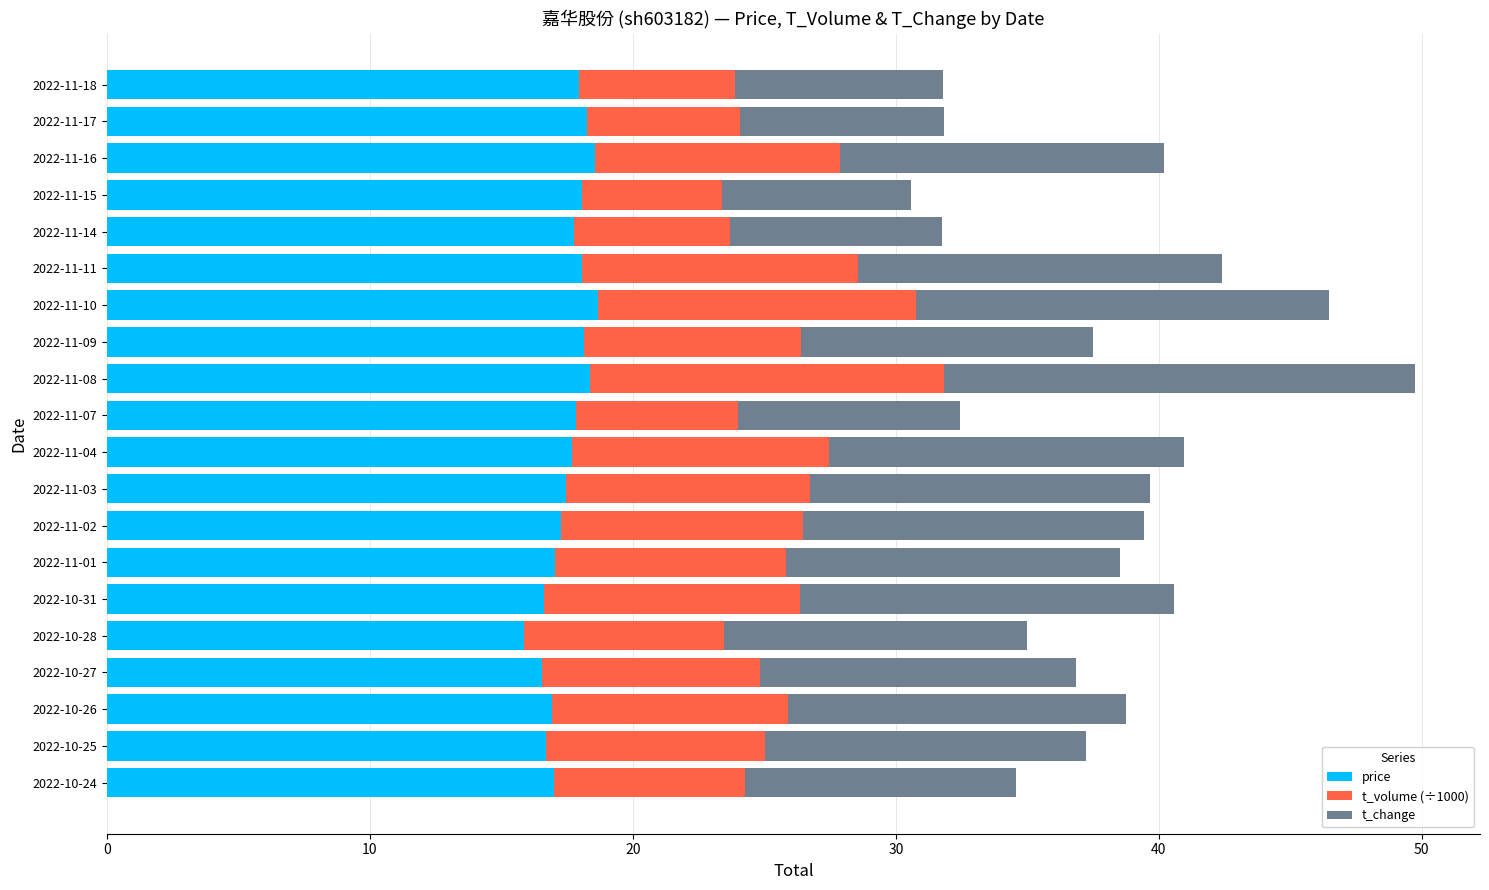

What are all the series names shown in the legend?

price, t_volume (÷1000), t_change